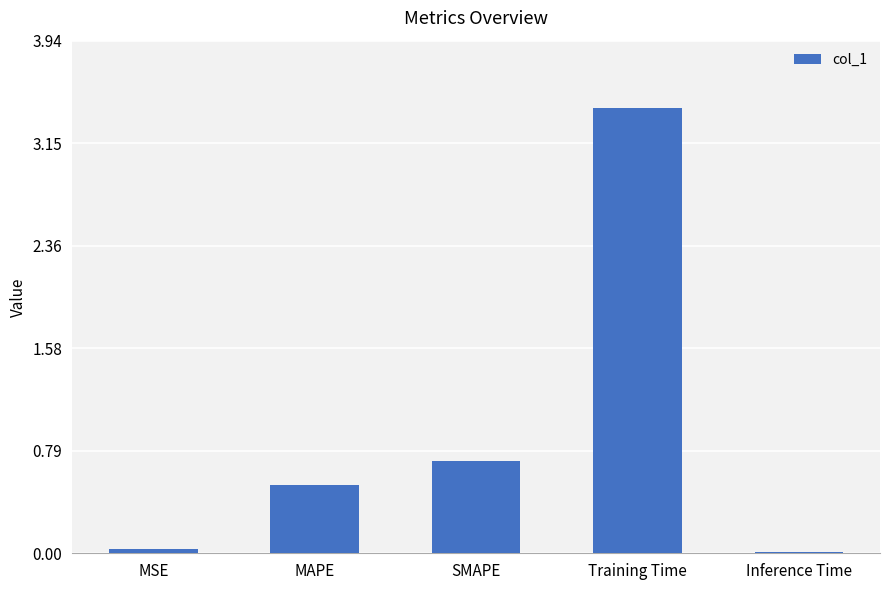

What is the sum of all values?

4.7